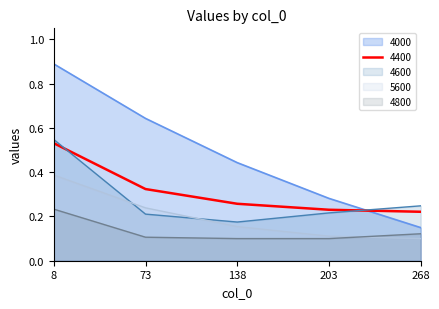

Which label corresponds to the largest value in the chart?

8